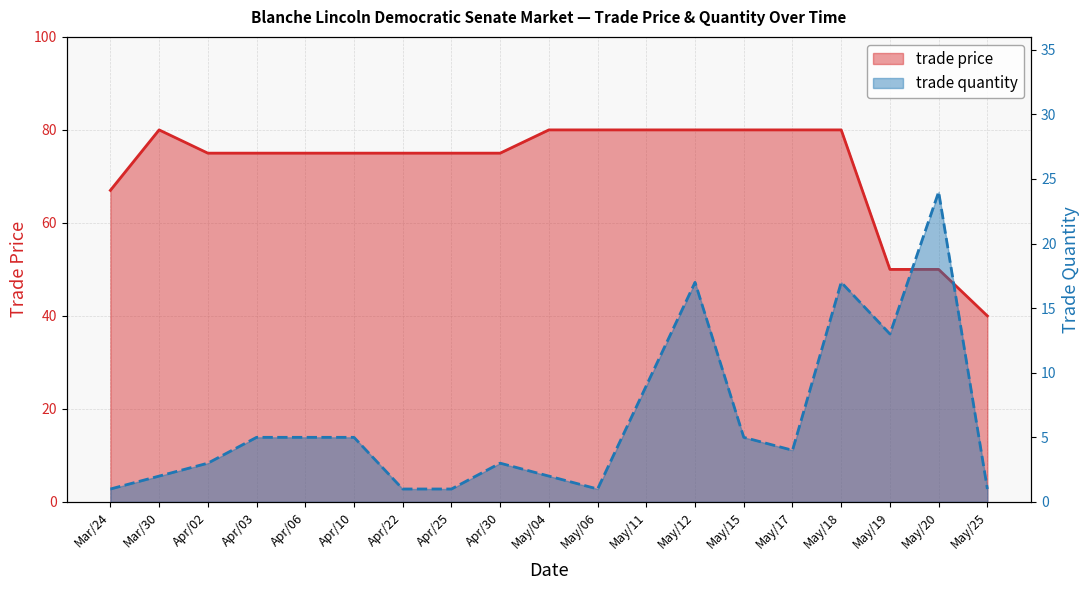

How many values in the trade quantity series are below 4?

9